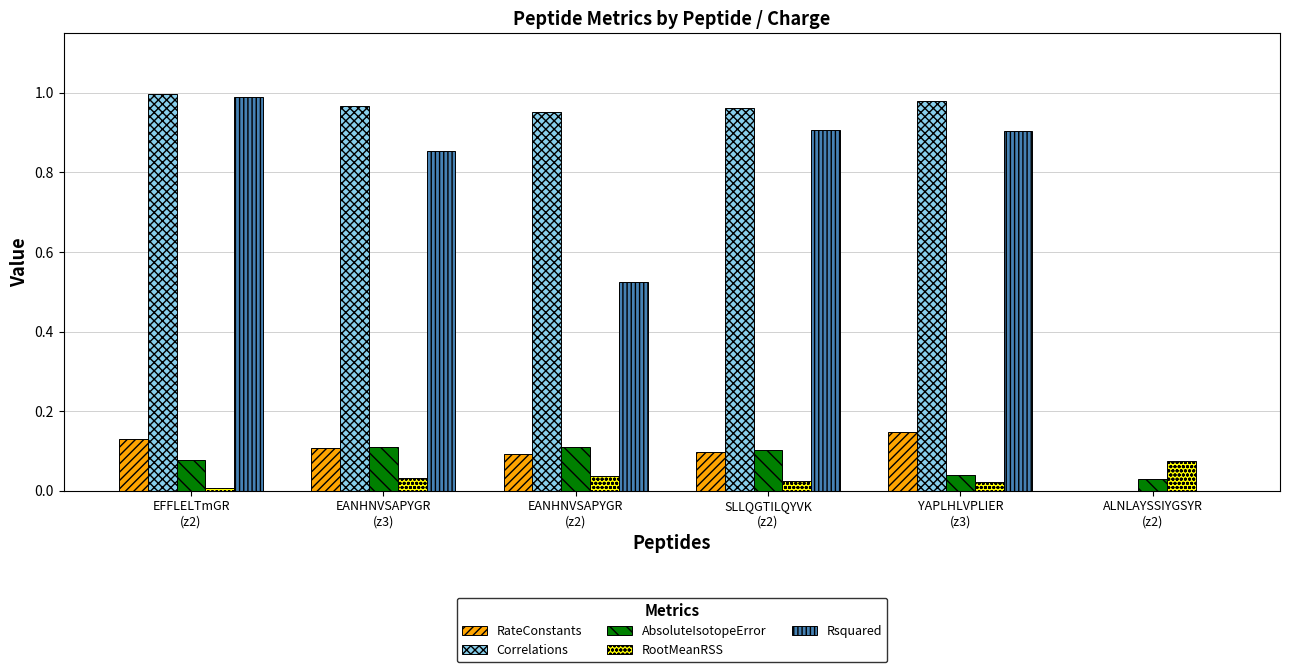

Which series has the largest total across all categories?

Correlations